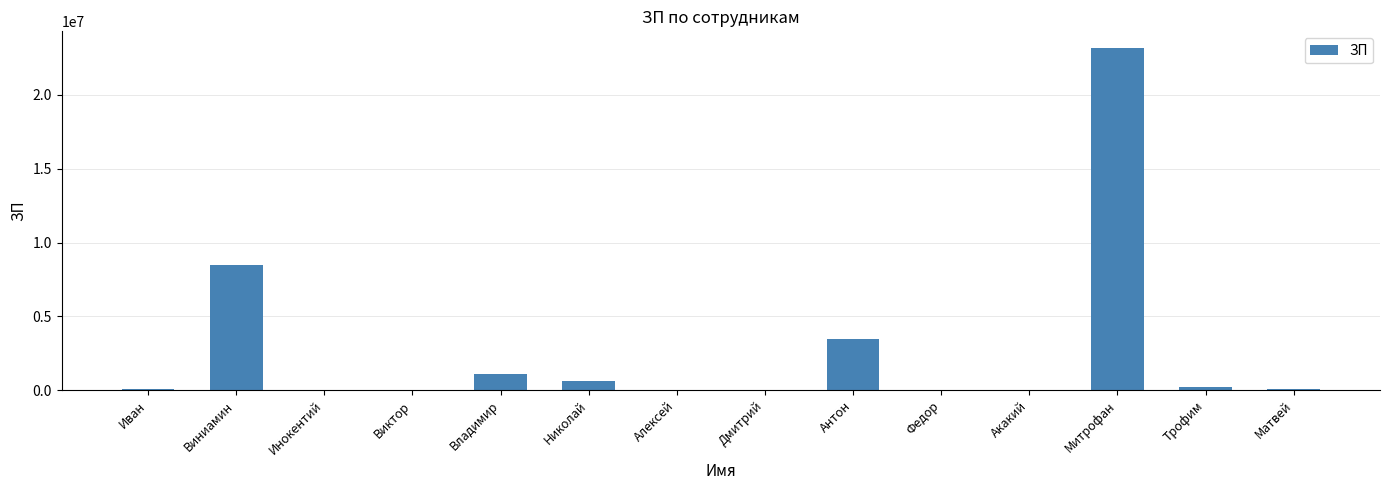

Which label corresponds to the largest value in the chart?

Митрофан